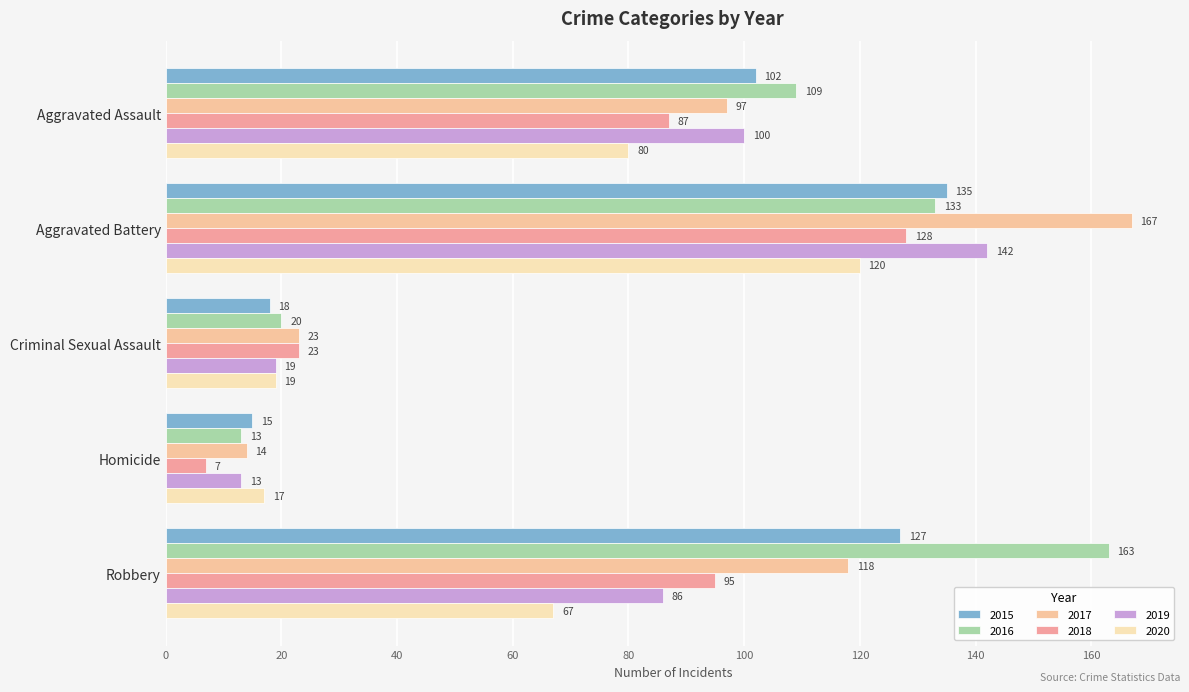

How many values in the 2019 series are below 86?

2